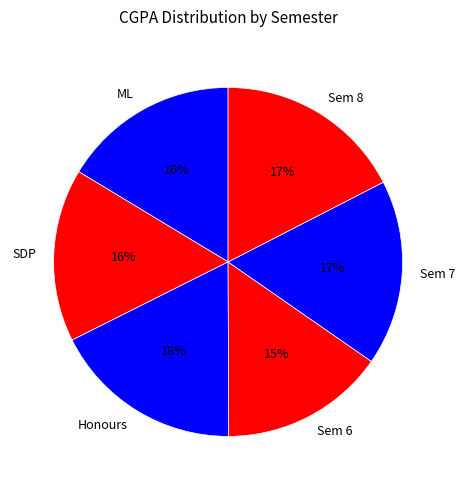

How many slices are in this pie chart?

6